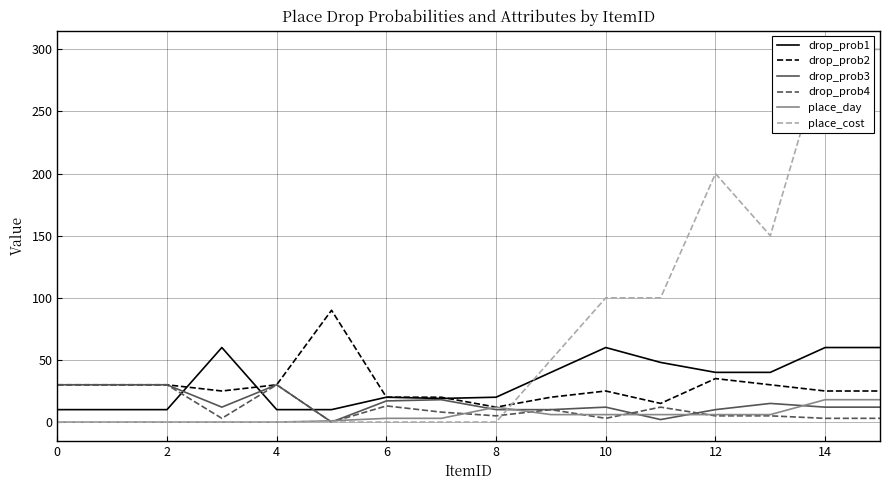

How many lines are shown in the chart?

6